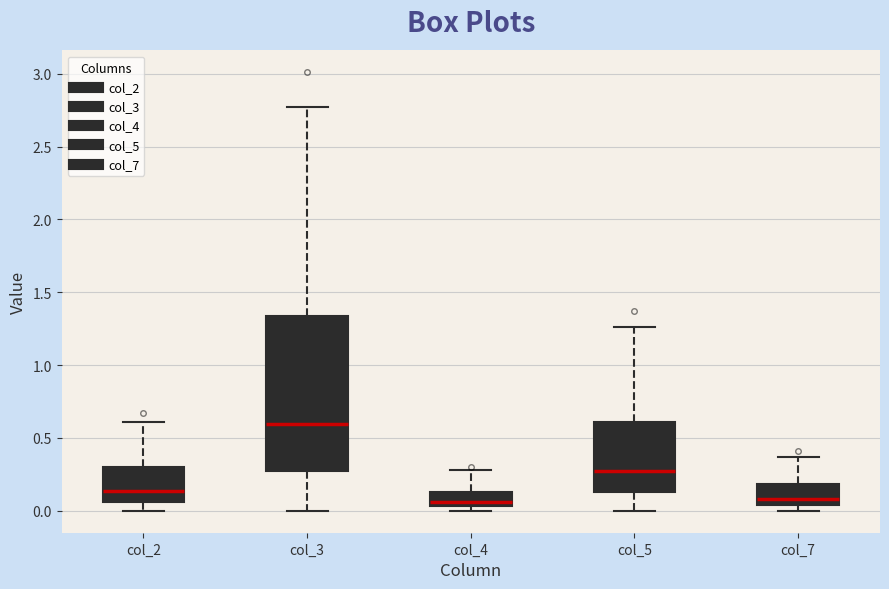

Which box is the tallest, from its lower edge to its upper edge?

col_3